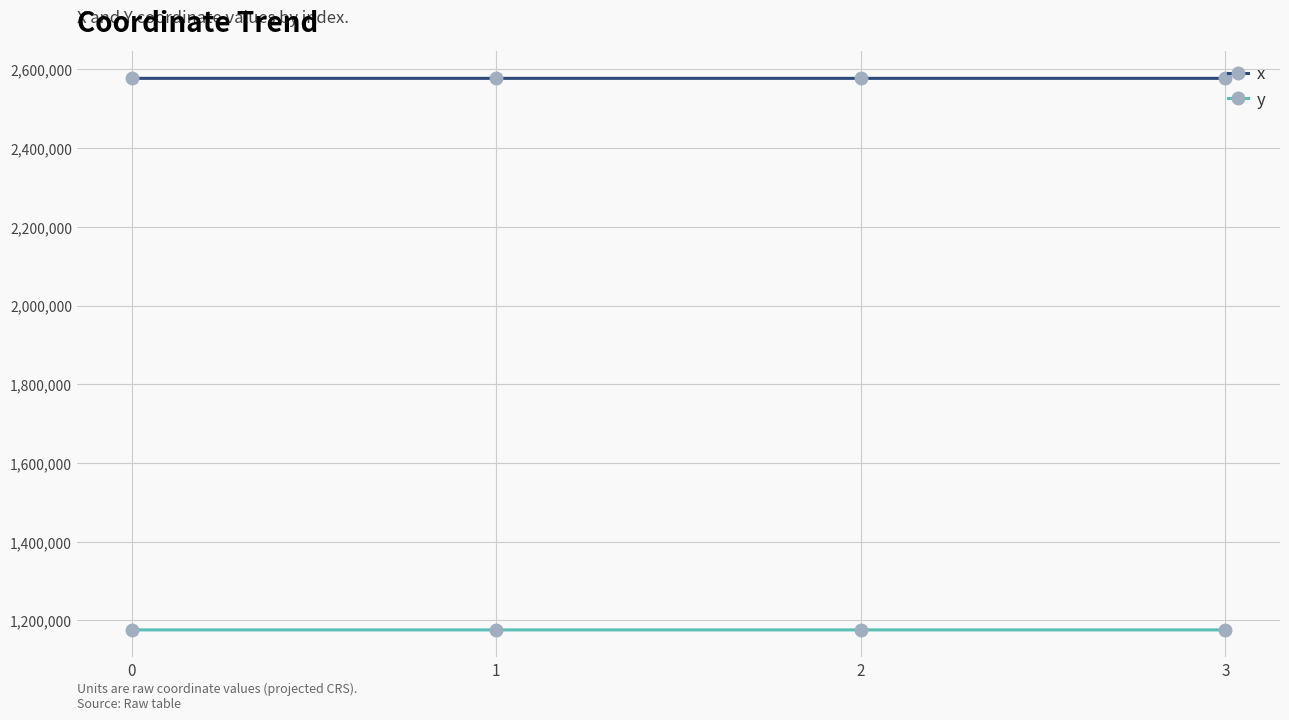

The y series shows 1175894.5 at 0. True or false?

True